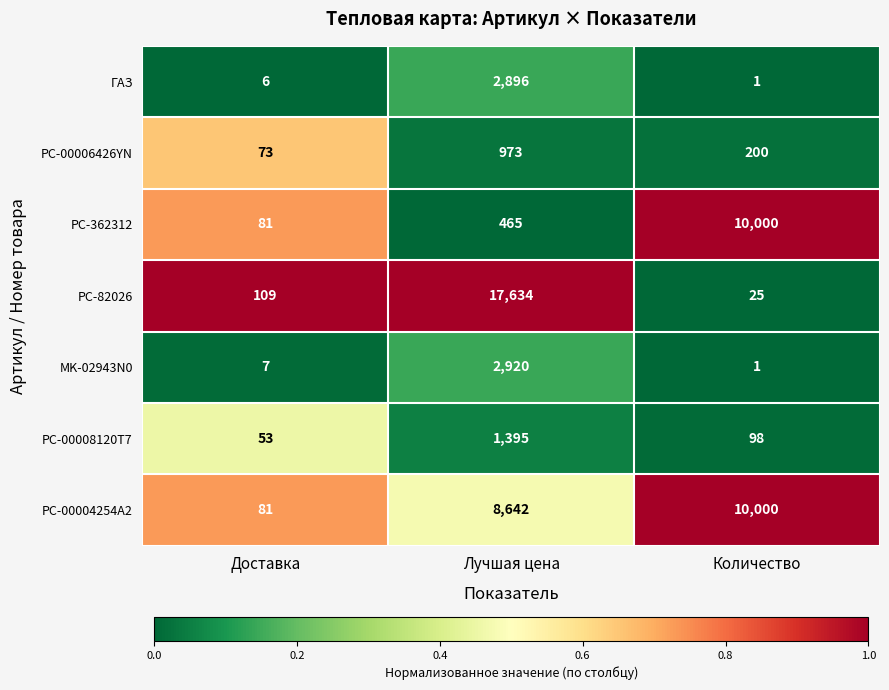

What is the difference between the maximum and minimum values in the PC-00006426YN series?

900